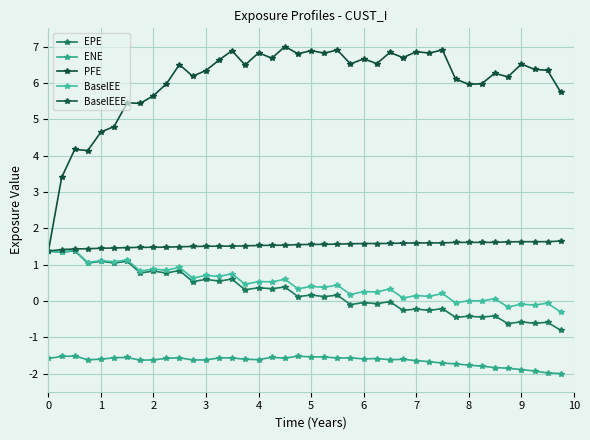

Which series has the largest range (max minus min)?

PFE